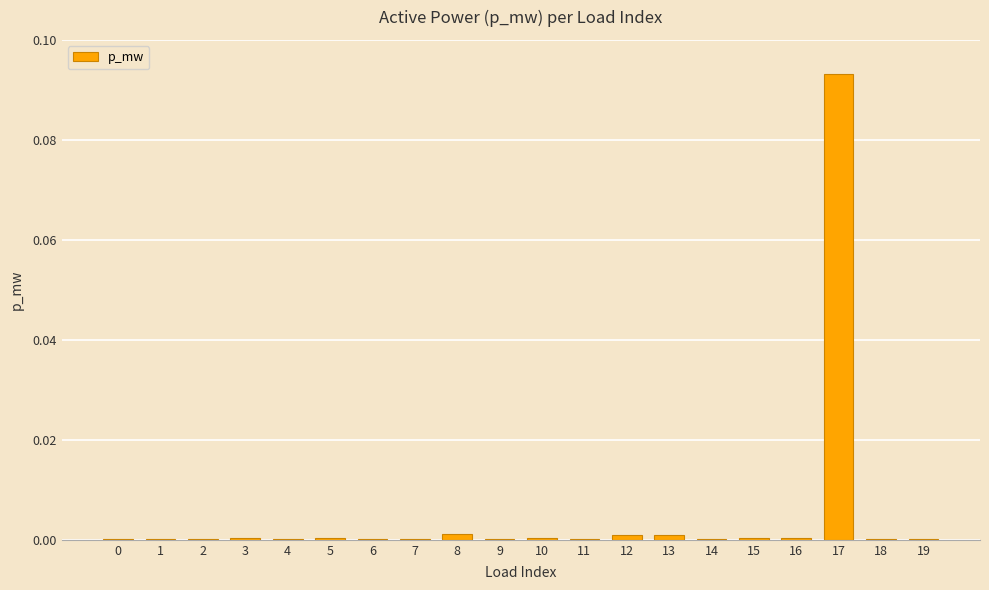

Which label corresponds to the largest value in the chart?

17